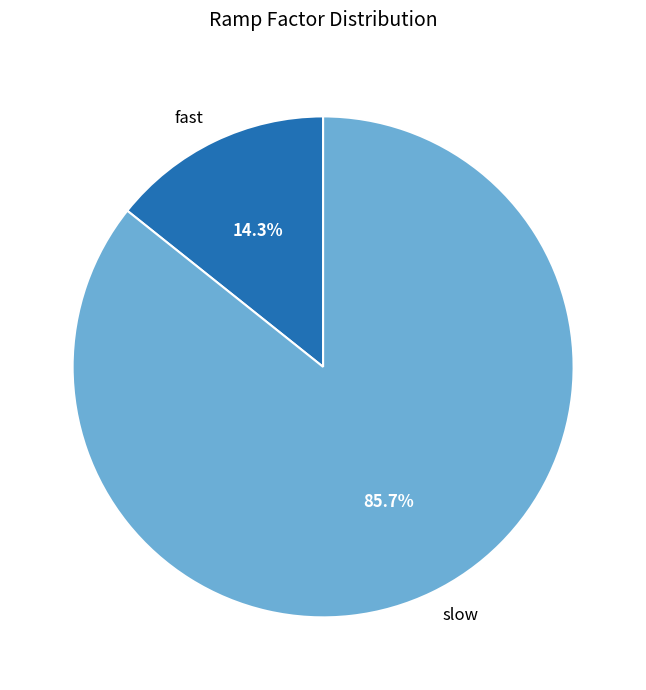

Is it true that slow is 86% of the pie?

True